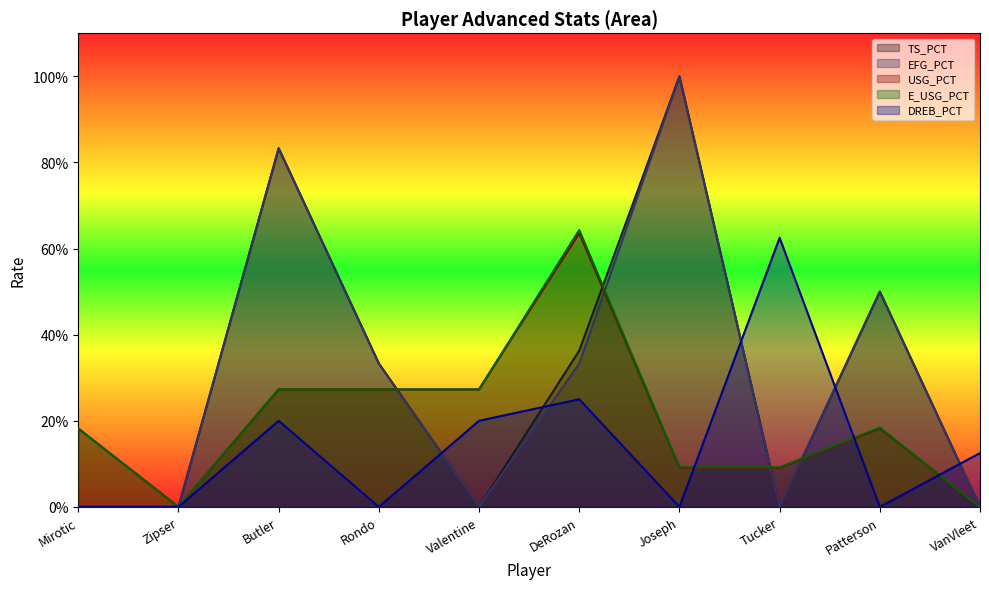

What are all the series names shown in the legend?

TS_PCT, EFG_PCT, USG_PCT, E_USG_PCT, DREB_PCT